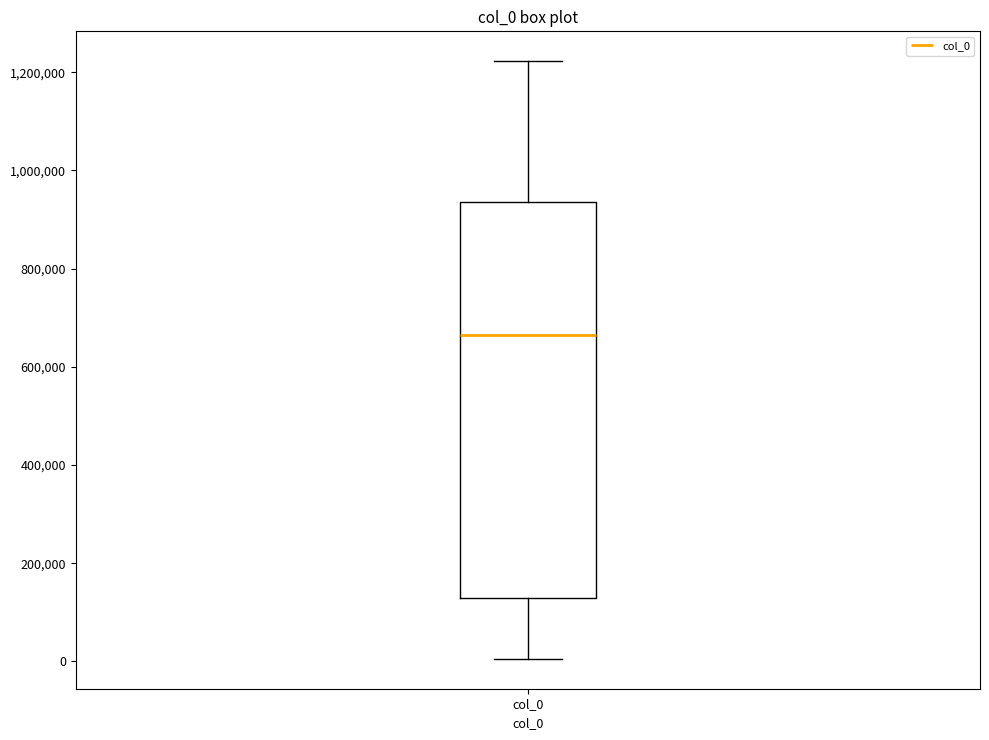

Transcribe this box plot: give where the median line is, the range the box spans, and where the two whiskers end, as read against the y-axis. The values are not printed on the chart, so give them approximately, as read against the axis.

median 660000, box 120000 to 940000, whiskers 0 to 1220000